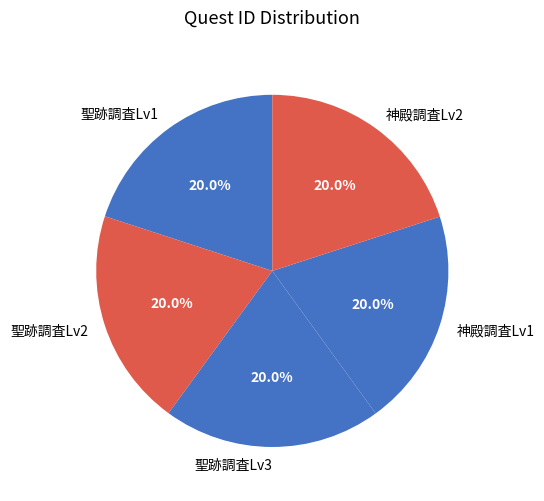

How many segments does this pie chart have?

5